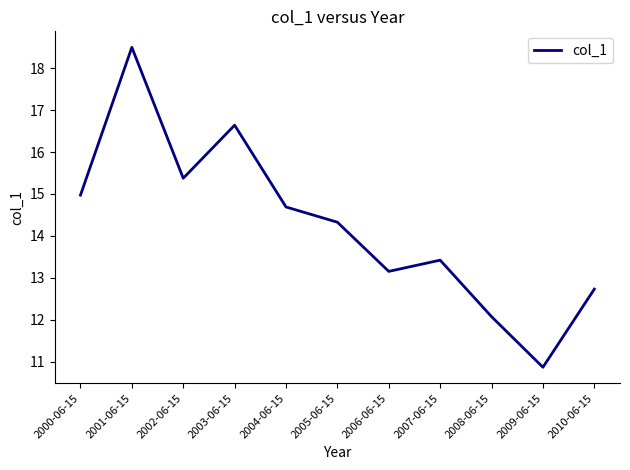

How many categories are shown in the chart?

11